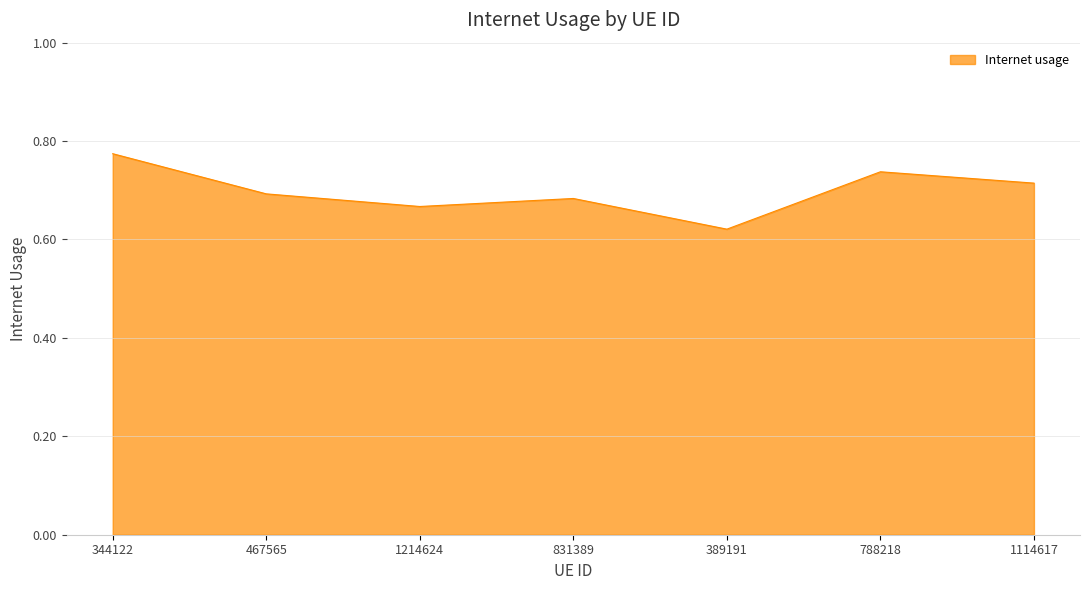

The chart shows a value of 0.7 at 467565. True or false?

True